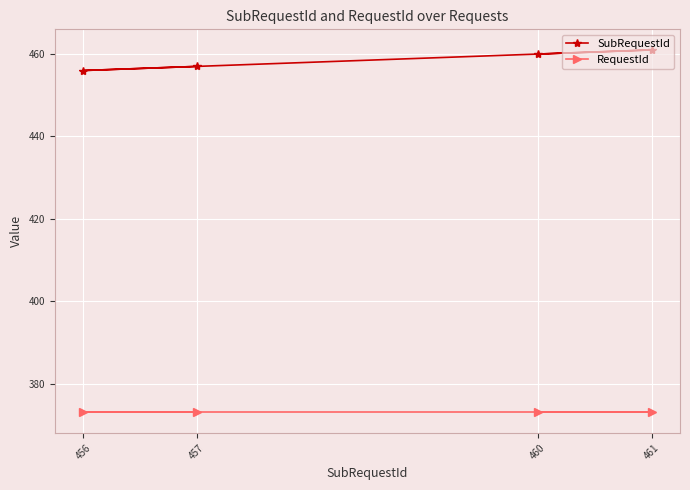

How many lines are shown in the chart?

2